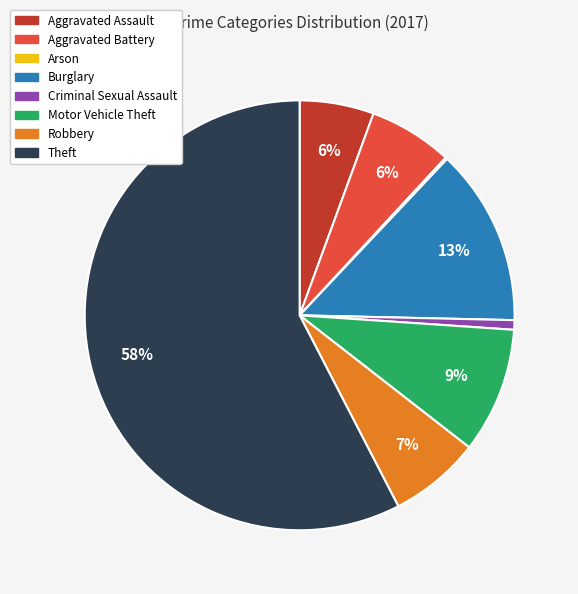

To the nearest percent, what percentage of the pie is Aggravated Assault?

6%